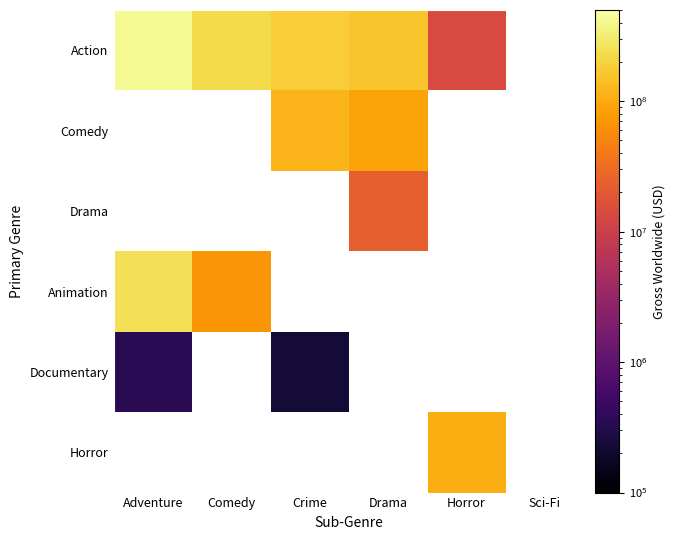

Which label corresponds to the smallest value in the chart?

Crime